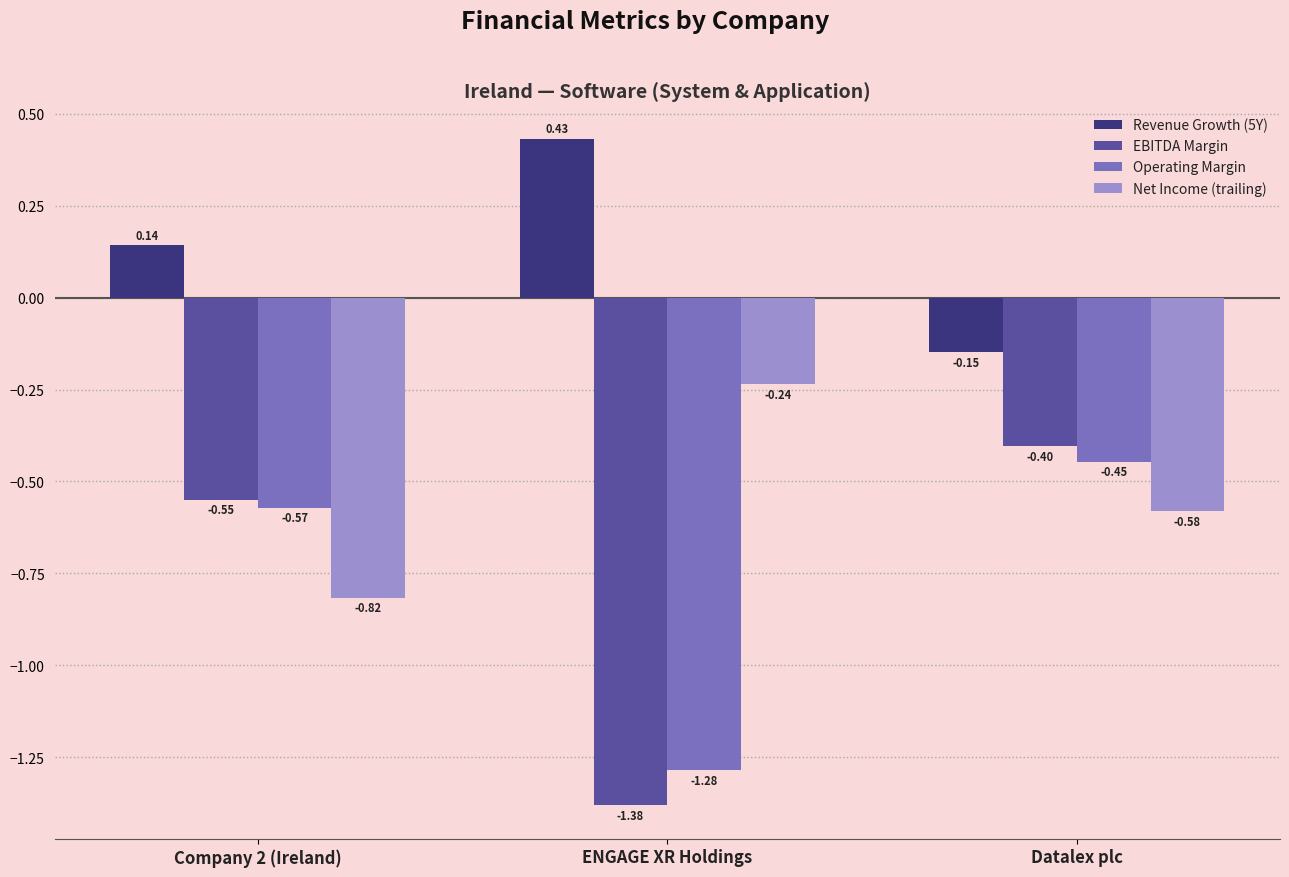

What are all the series names shown in the legend?

Revenue Growth (5Y), EBITDA Margin, Operating Margin, Net Income (trailing)